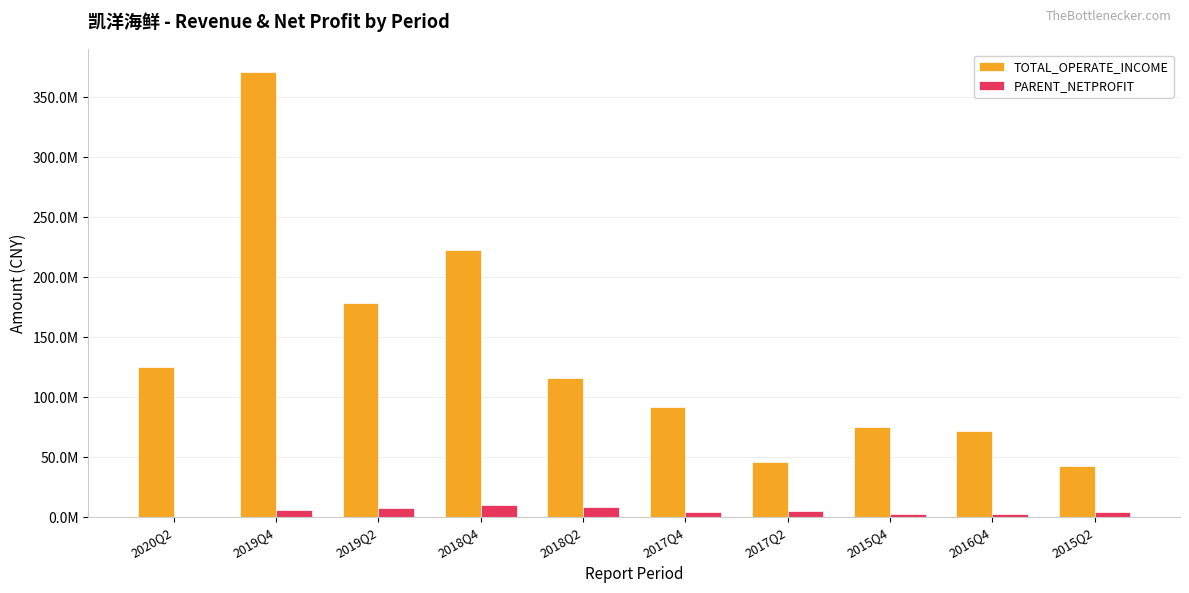

True or false: TOTAL_OPERATE_INCOME has a value of 37750943.9 at 2017Q4.

False